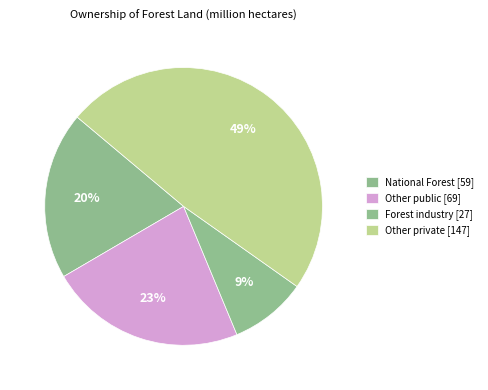

True or false: National Forest accounts for 31% of the total.

False